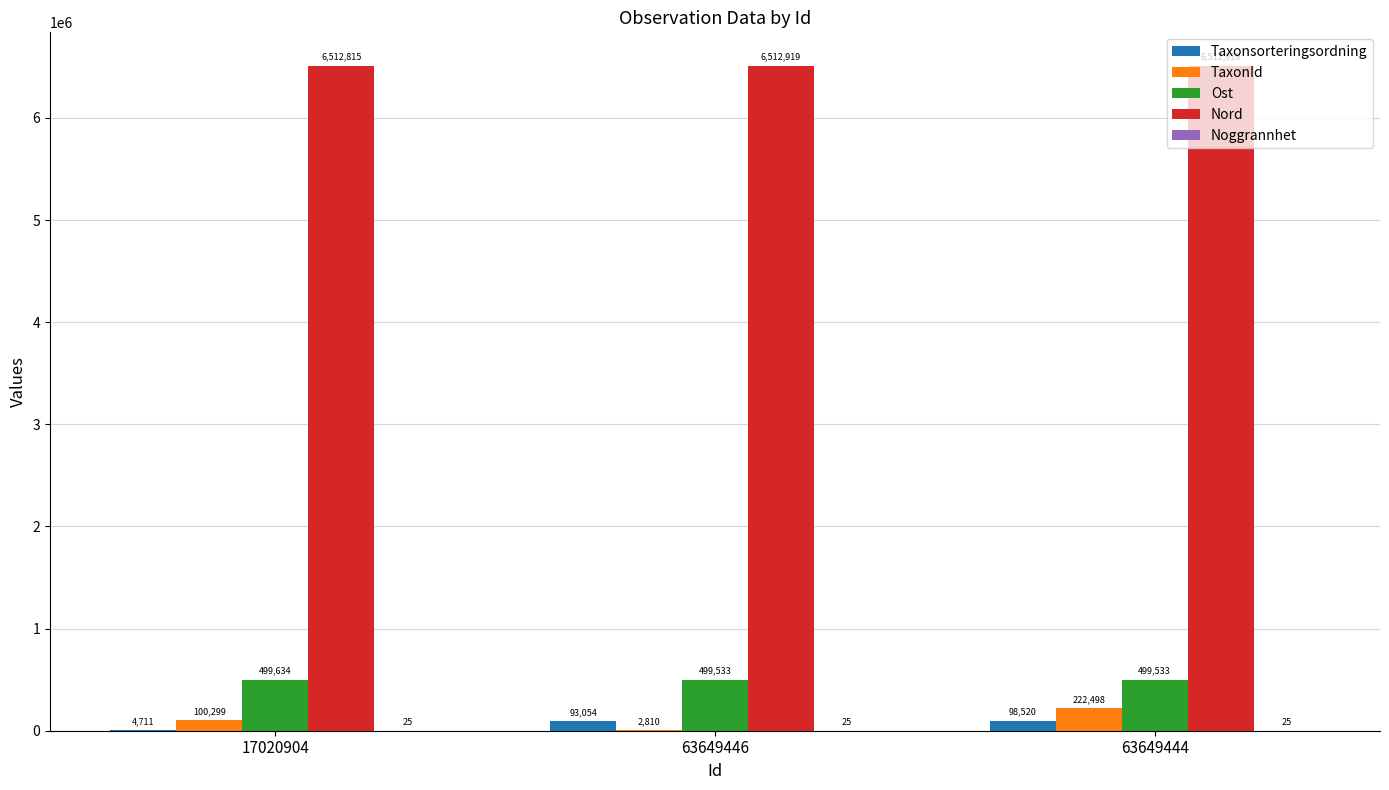

True or false: Nord has a value of 2008104 at 17020904.

False